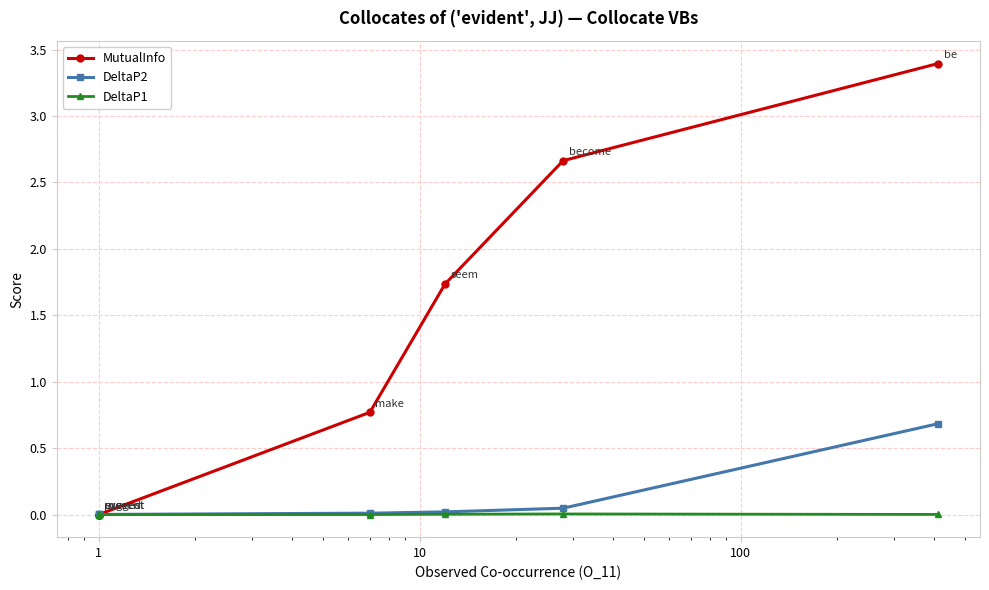

Does the chart have visible grid lines?

Yes